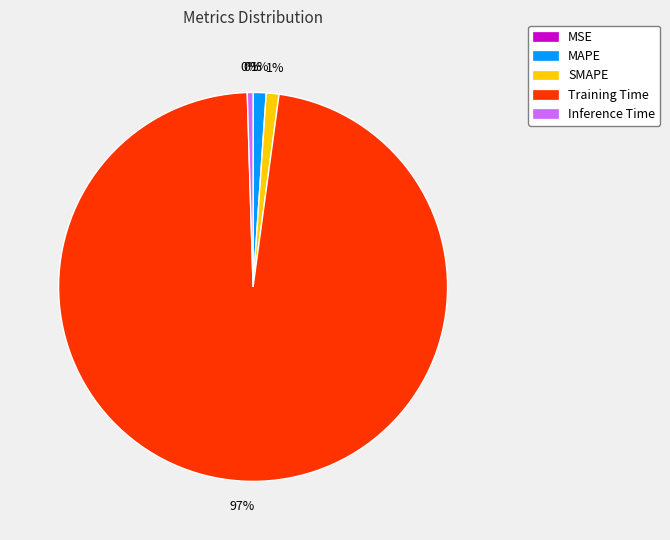

What is the largest slice in the pie chart?

Training Time